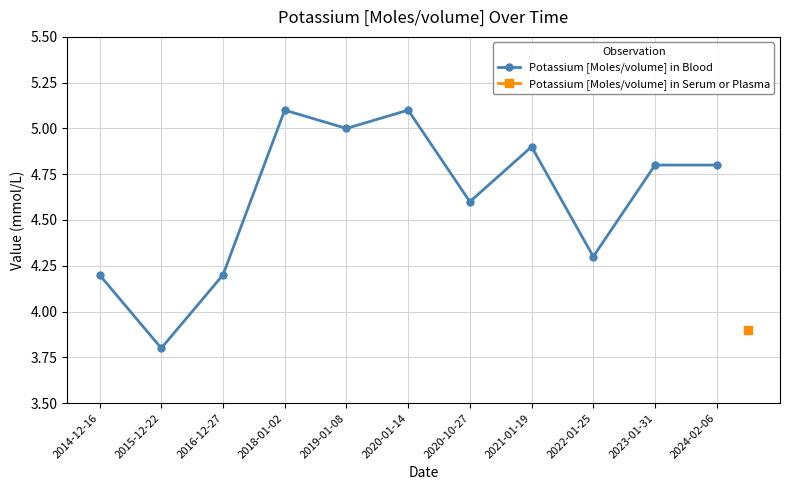

Approximately how many times larger is the value at 2019-01-08 compared to 2024-02-06?

1.0